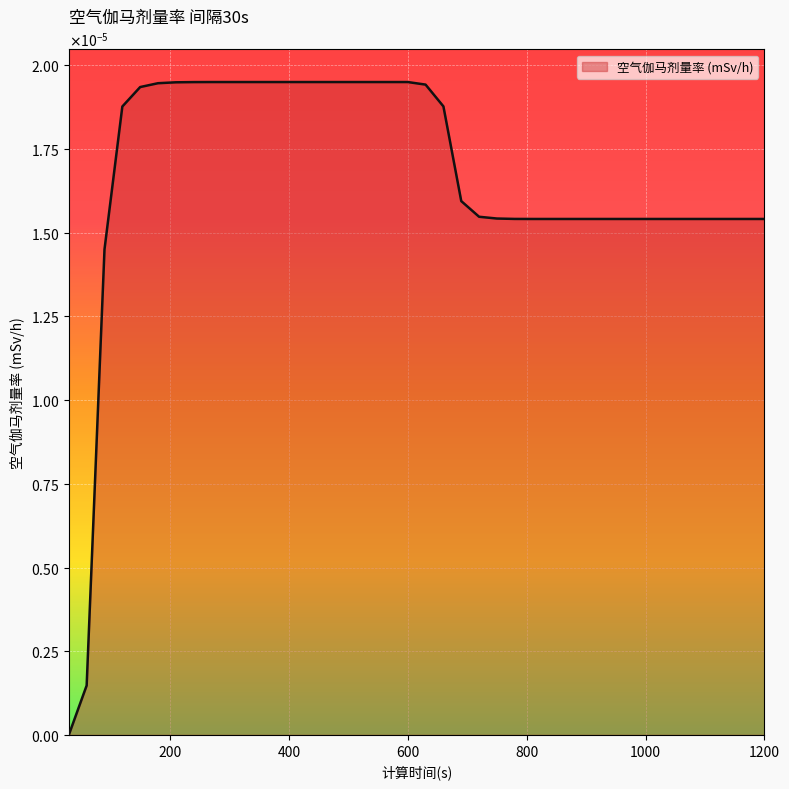

Is this an area chart (filled region under the line)?

Yes